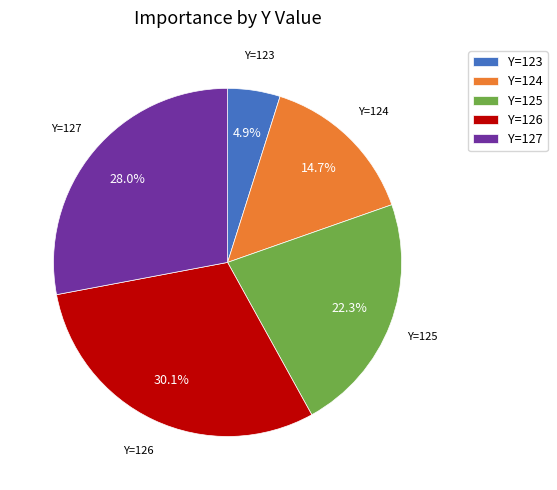

To the nearest percent, what is the average slice percentage?

20%